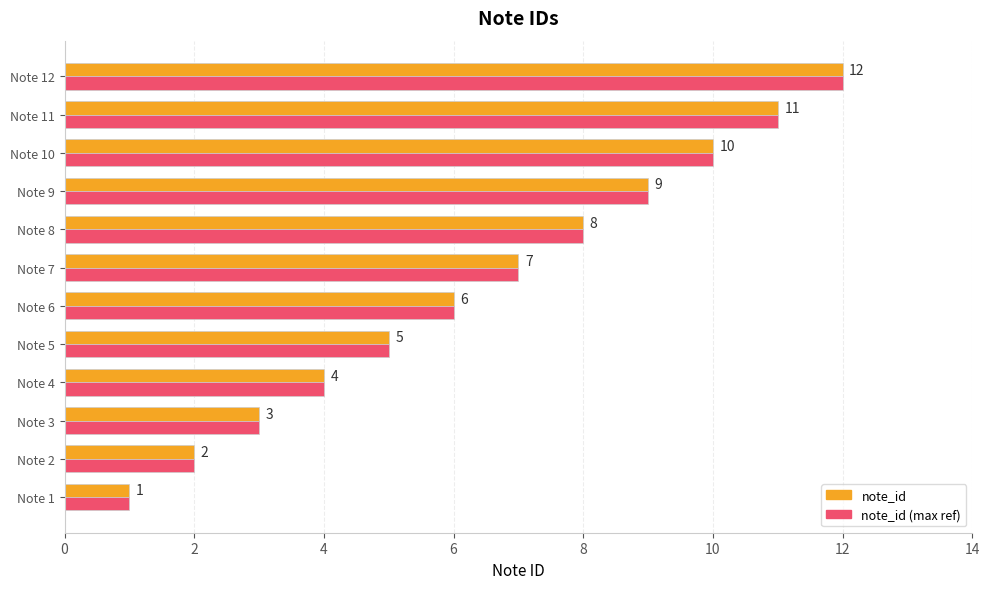

The note_id series shows 10 at Note 6. True or false?

False